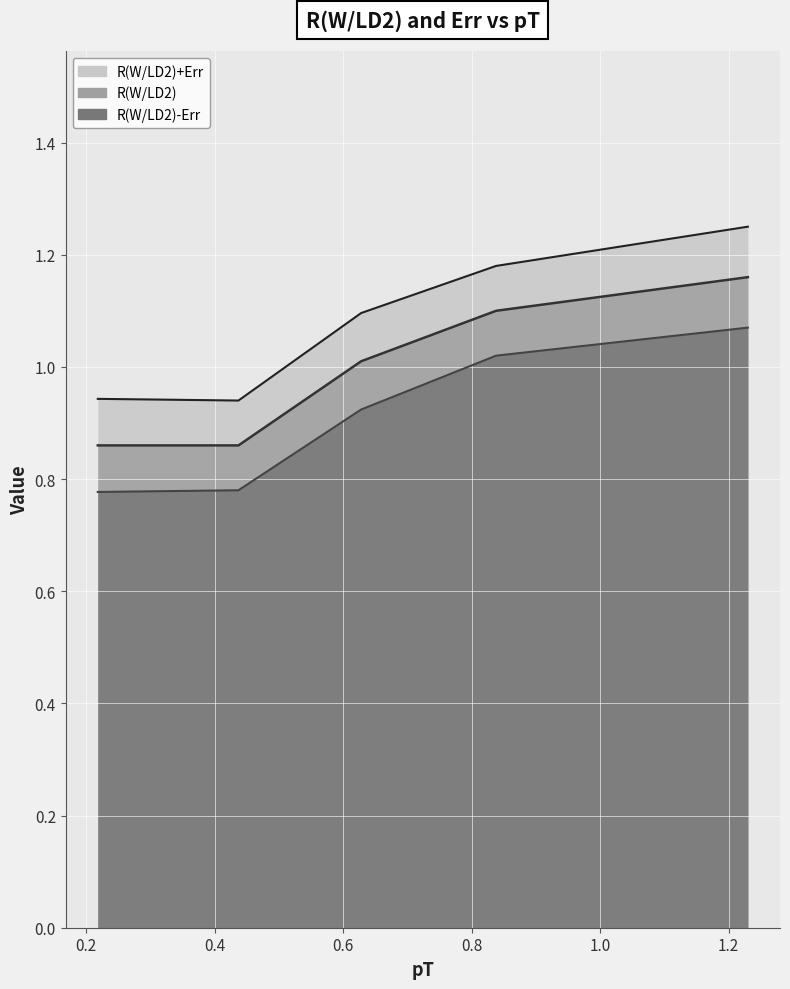

Which series has the widest spread of values?

R(W/LD2)+Err